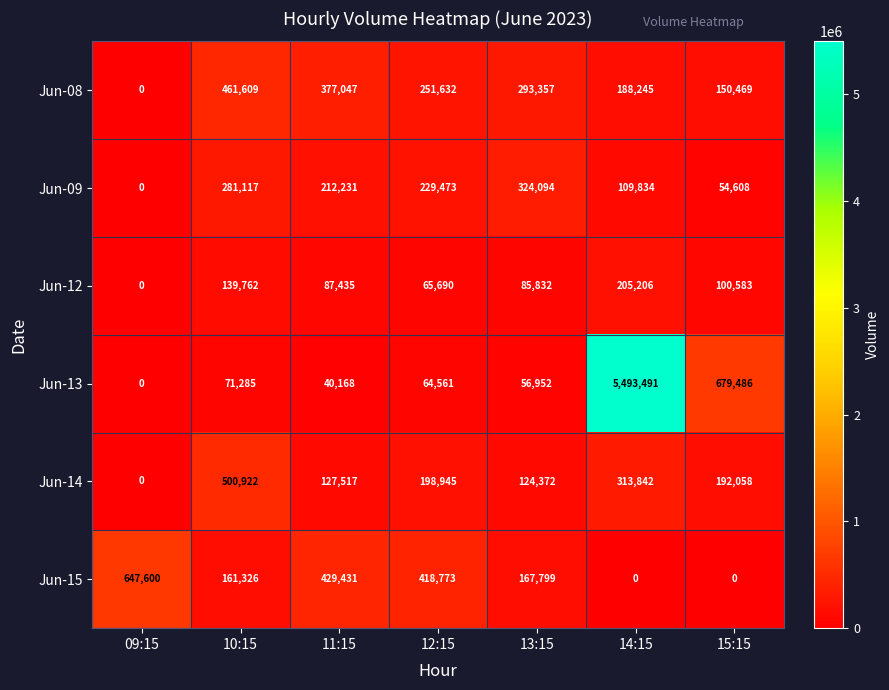

What is the difference between the second highest and minimum values in the Jun-12 series?

139762